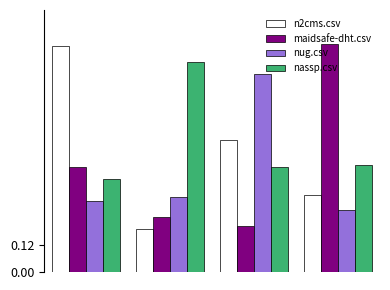

List the series in order of their overall mean, highest first.

nassp.csv, n2cms.csv, maidsafe-dht.csv, nug.csv